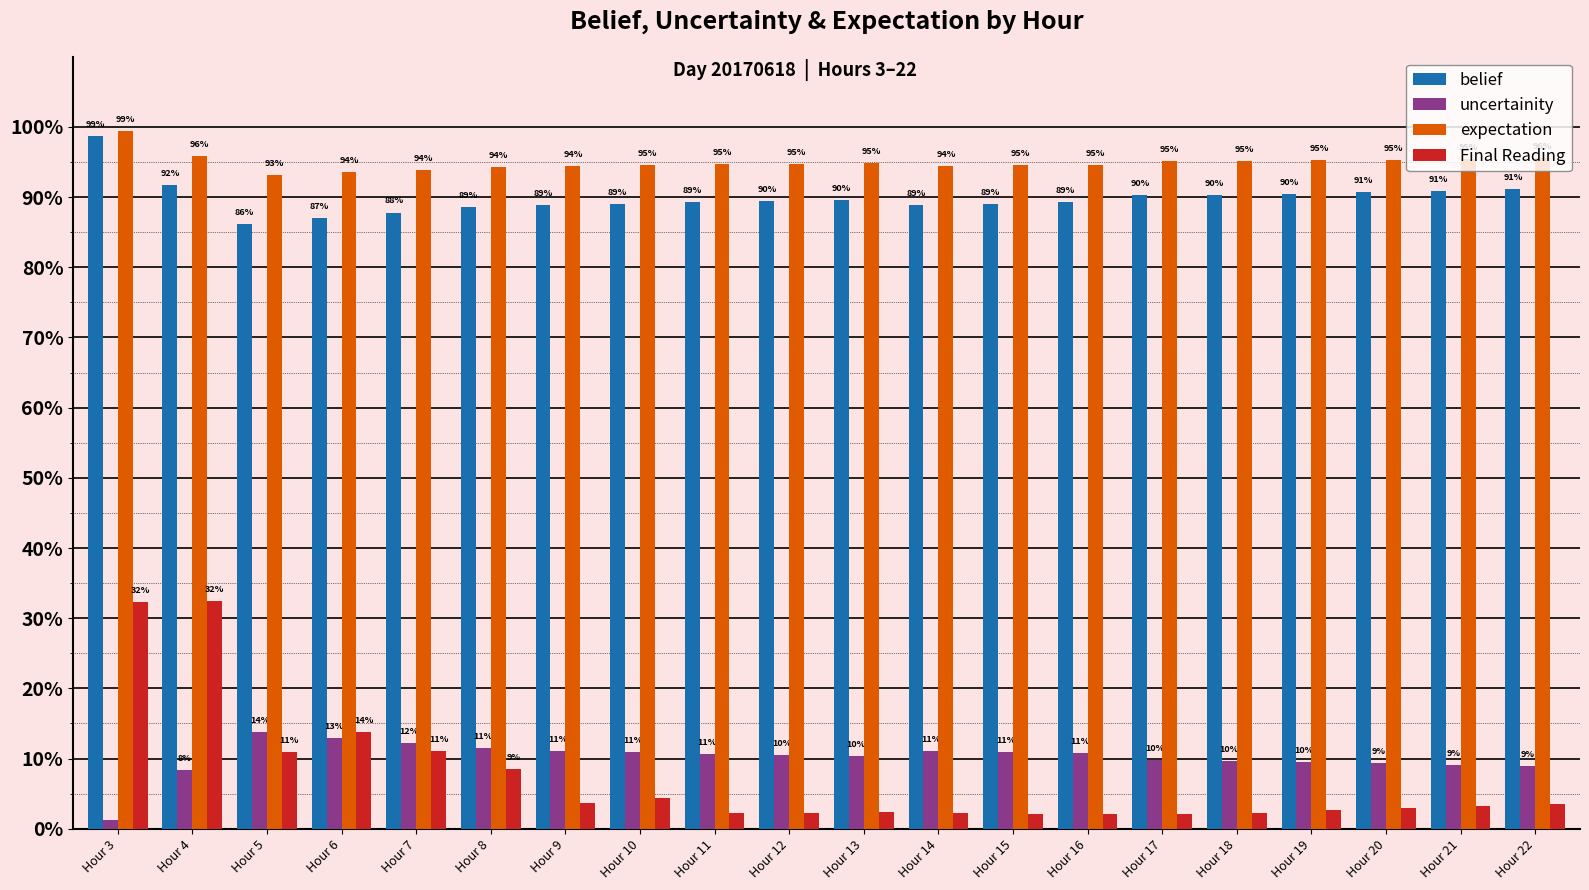

Are the bars grouped side by side (vs. stacked)?

Yes